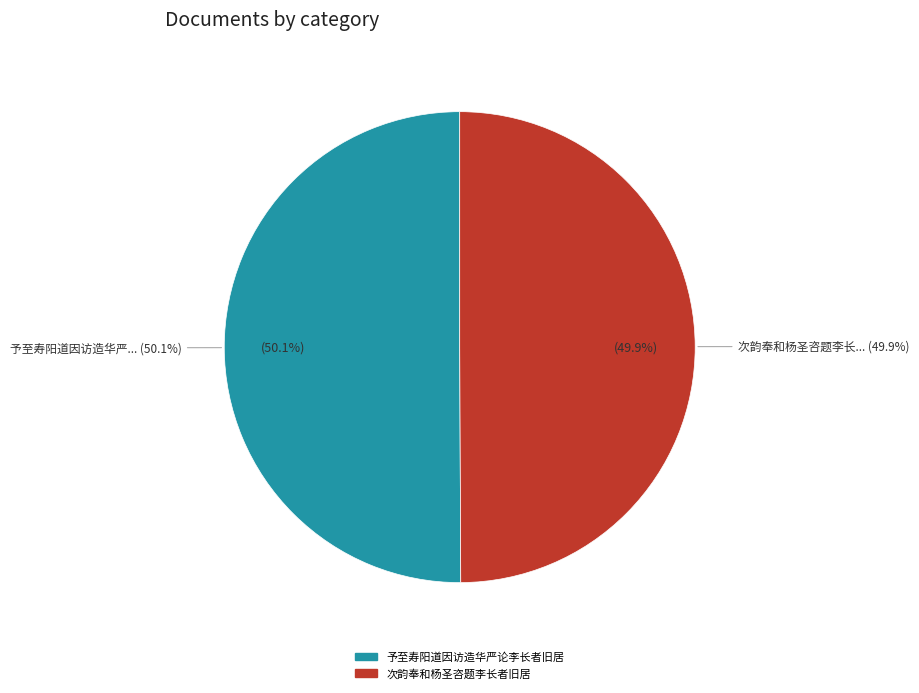

To the nearest percent, what portion does 予至寿阳道因访造华严论李长者旧居 represent?

50%